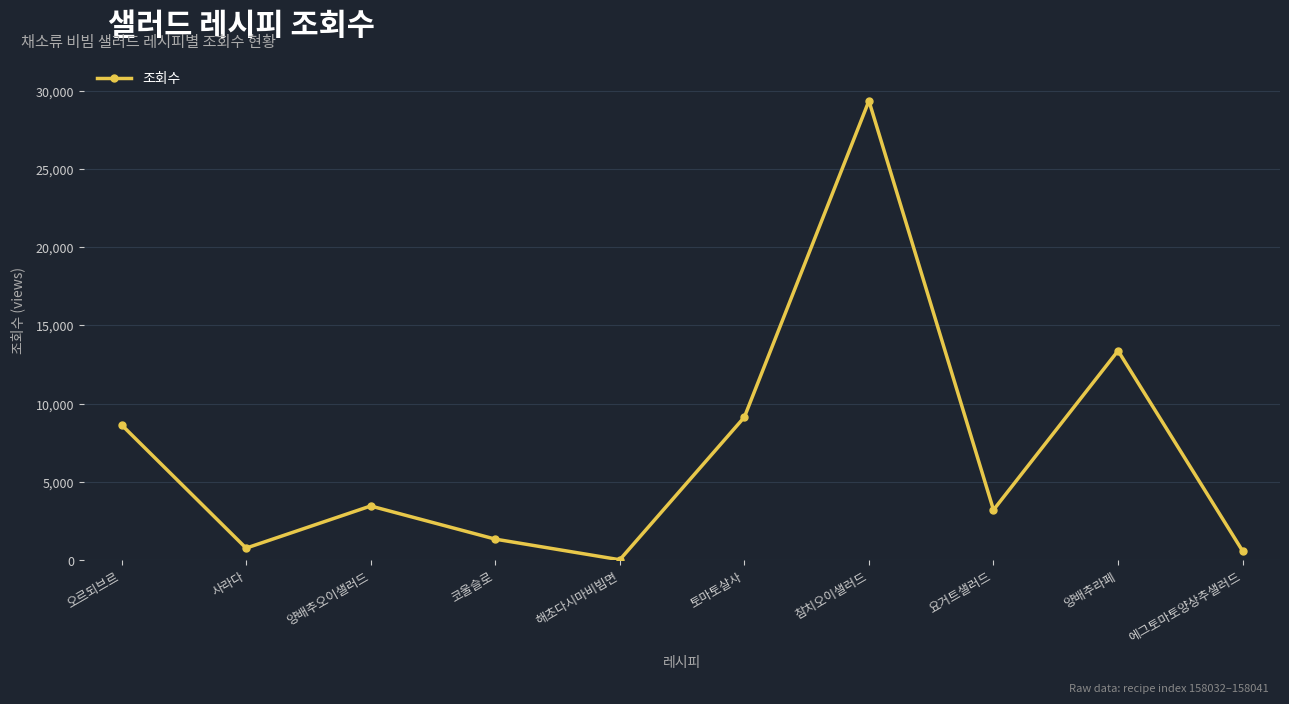

The value at 양배추오이샐러드 is 3462. True or false?

True